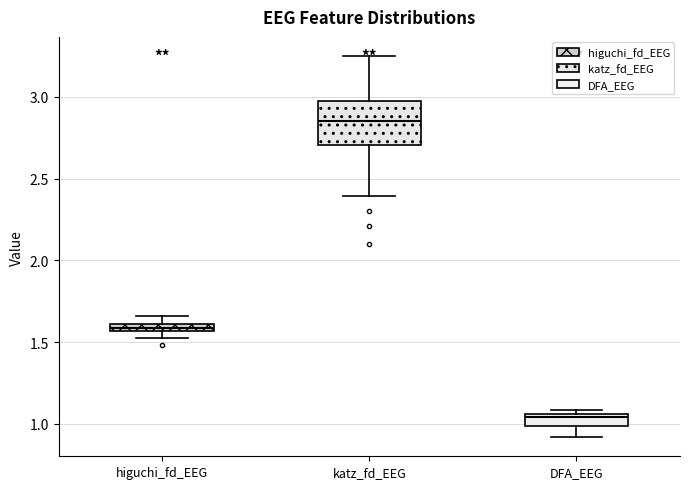

Which box has the lowest median line?

DFA_EEG